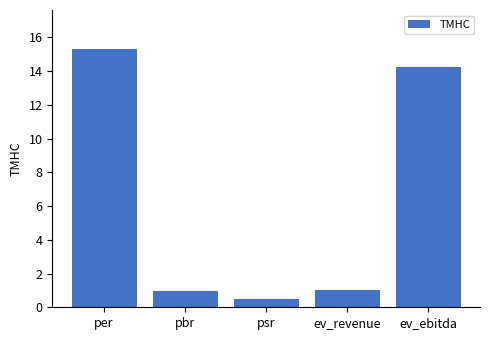

What position from the left is per?

1